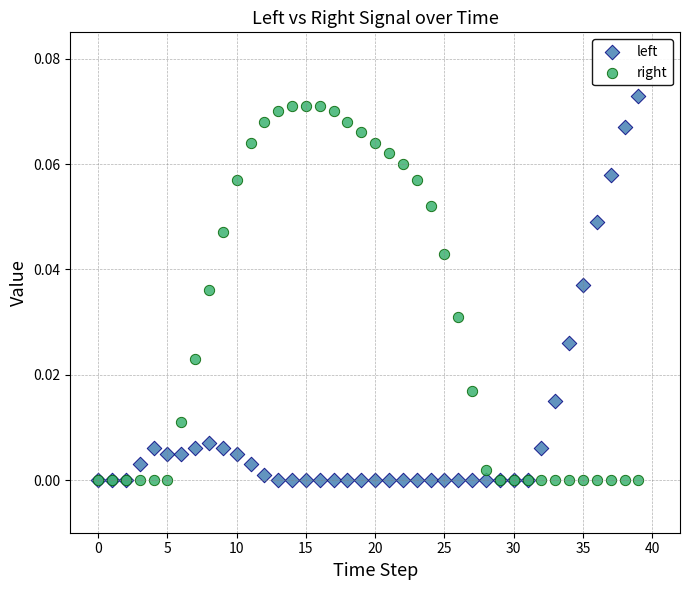

Which series has the widest spread of Y values?

left